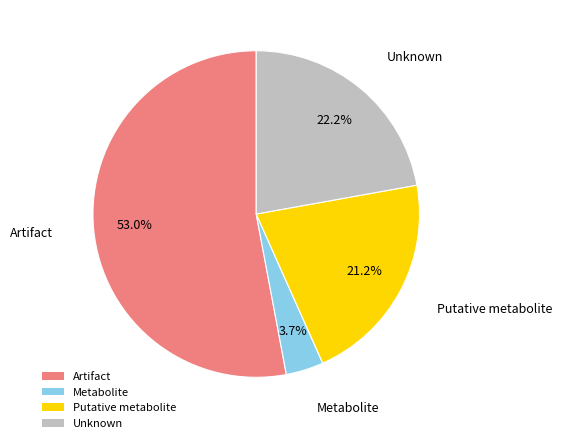

Which category accounts for the majority?

Artifact